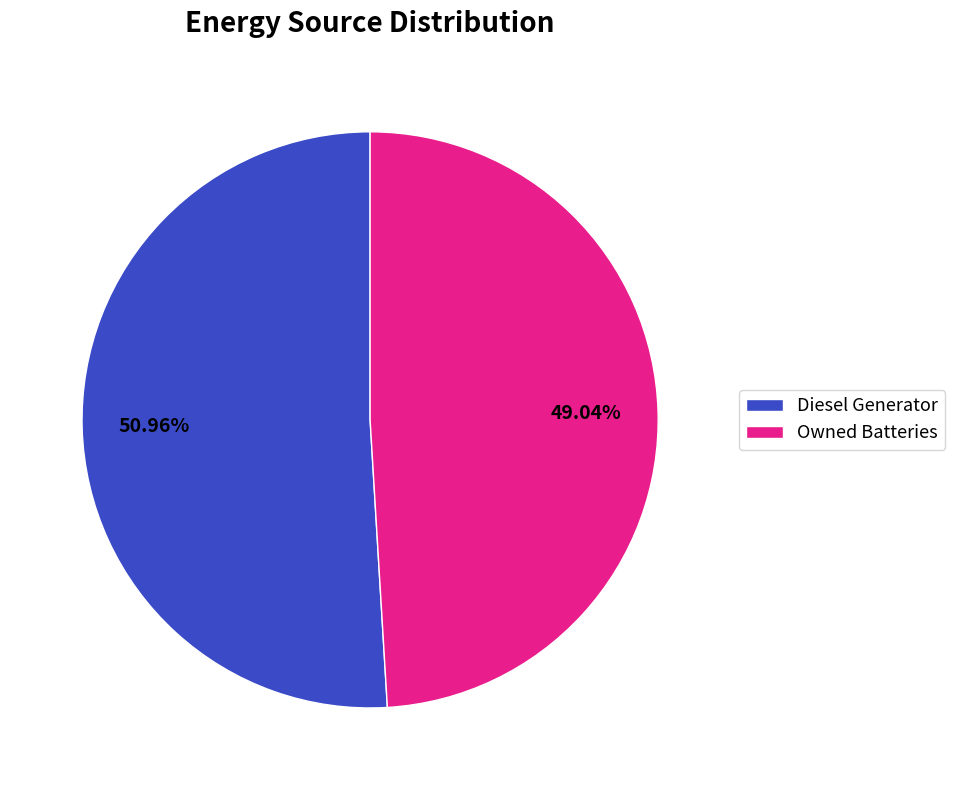

What is the largest slice in the pie chart?

Diesel Generator